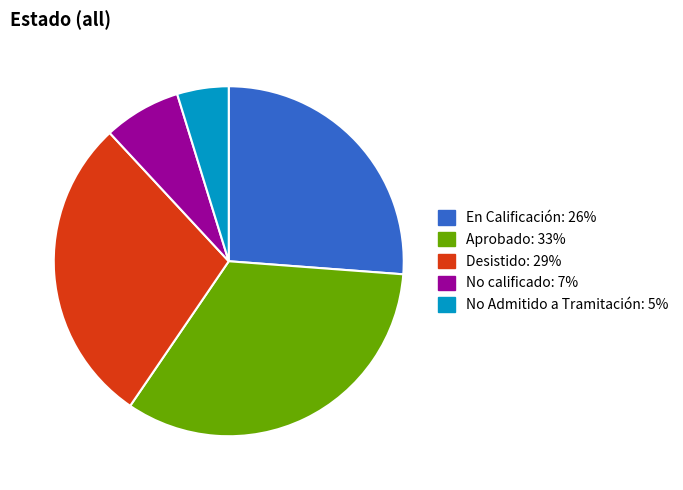

Is it true that Desistido is 29% of the pie?

True